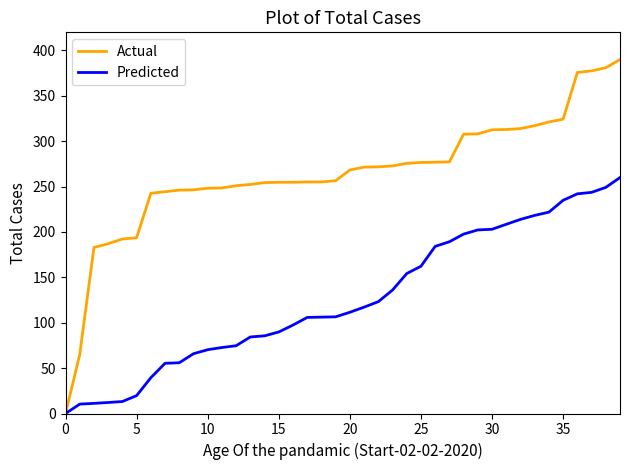

List the series in order of their peak value, highest first.

Actual, Predicted